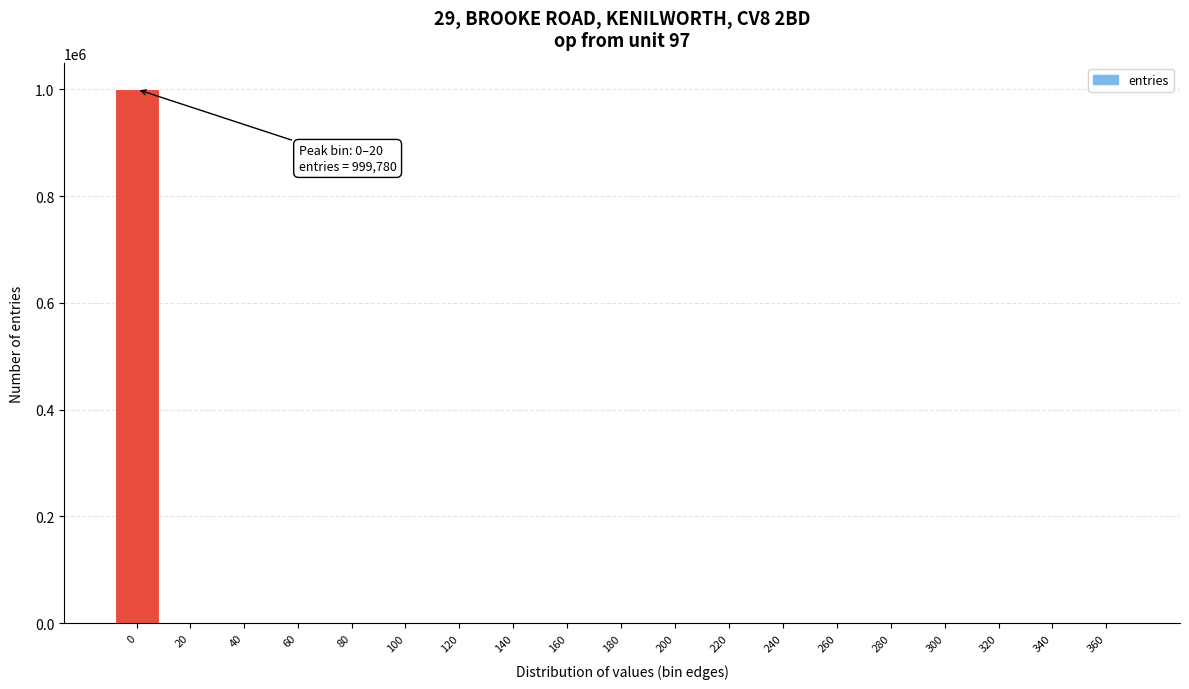

Is it true that the value at 240 is 503335?

False